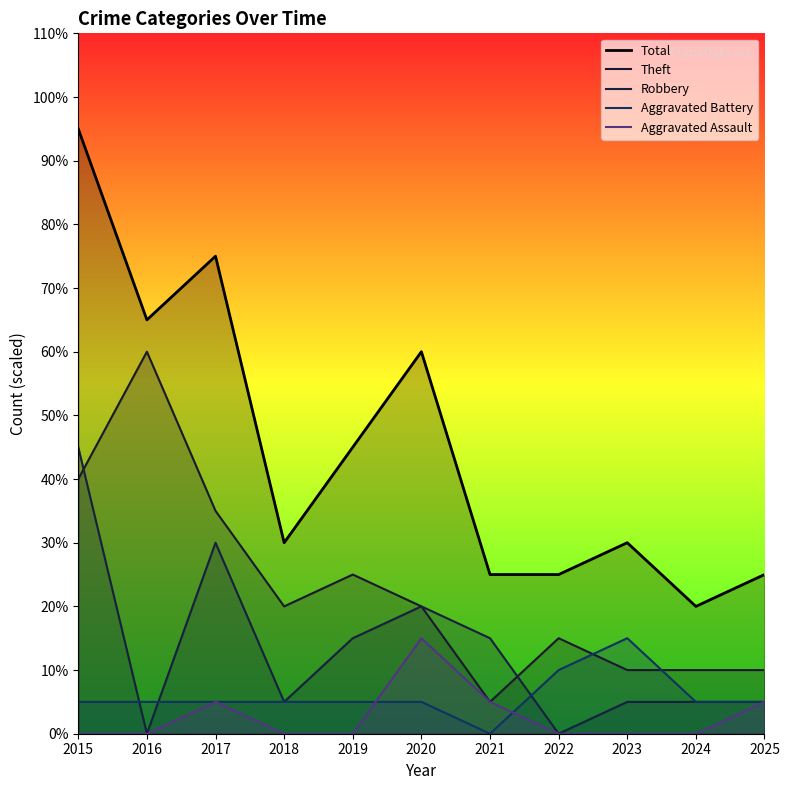

Does the chart display data point markers on the line(s)?

No